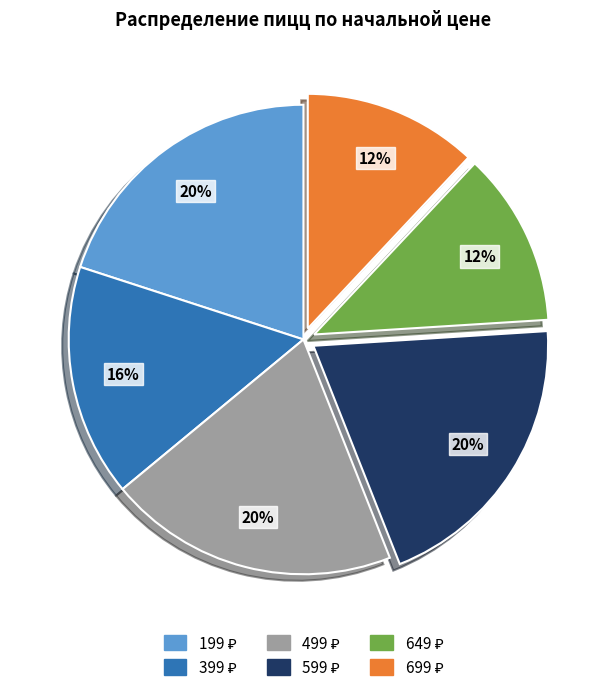

To the nearest percent, what is the difference between the largest and smallest slice percentages?

8%